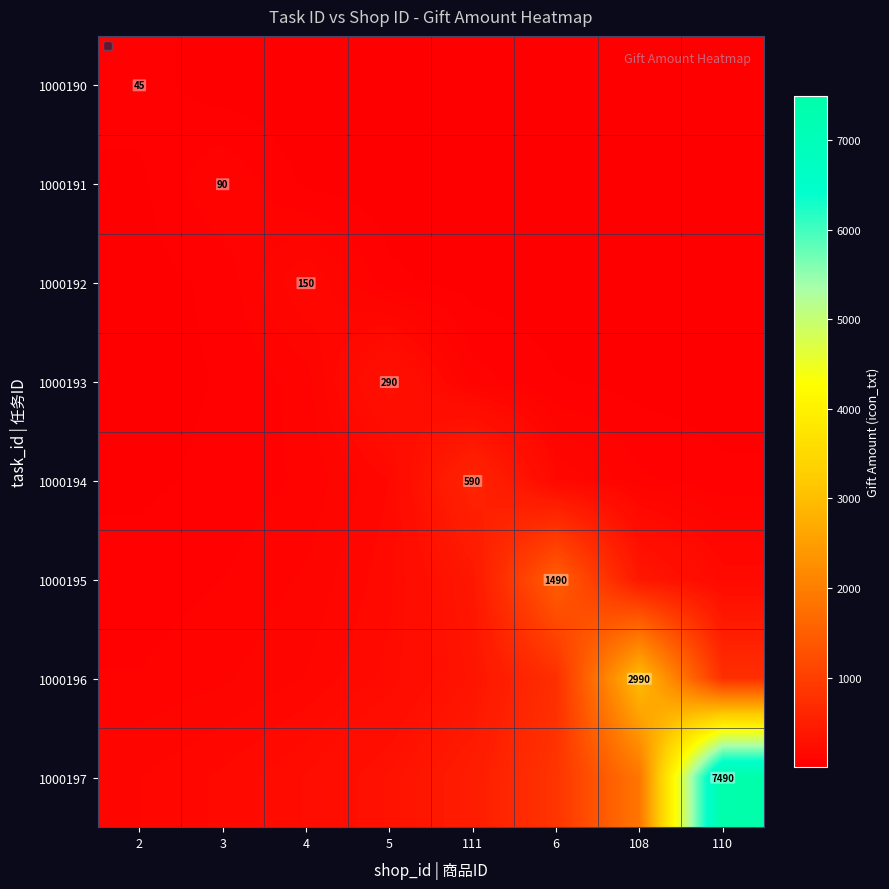

What is the difference between the maximum and minimum values in the 1000195 series?

1448.6